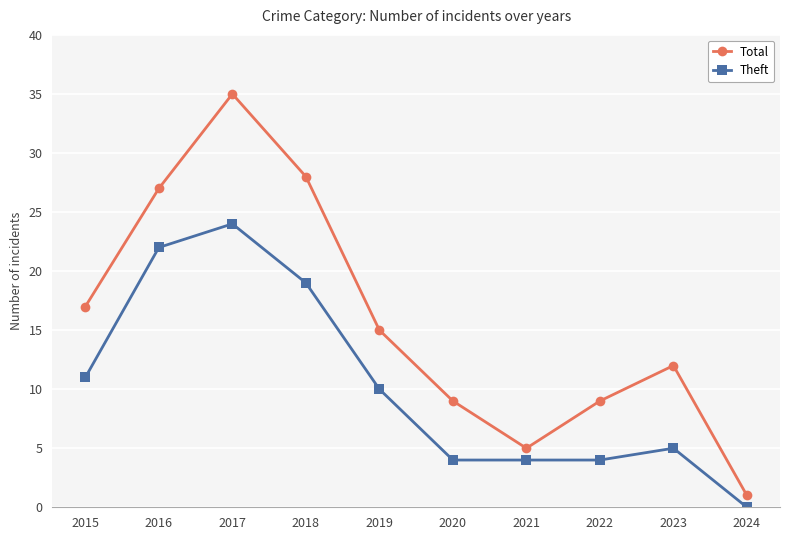

Where is Total nearest to the value 18?

2015